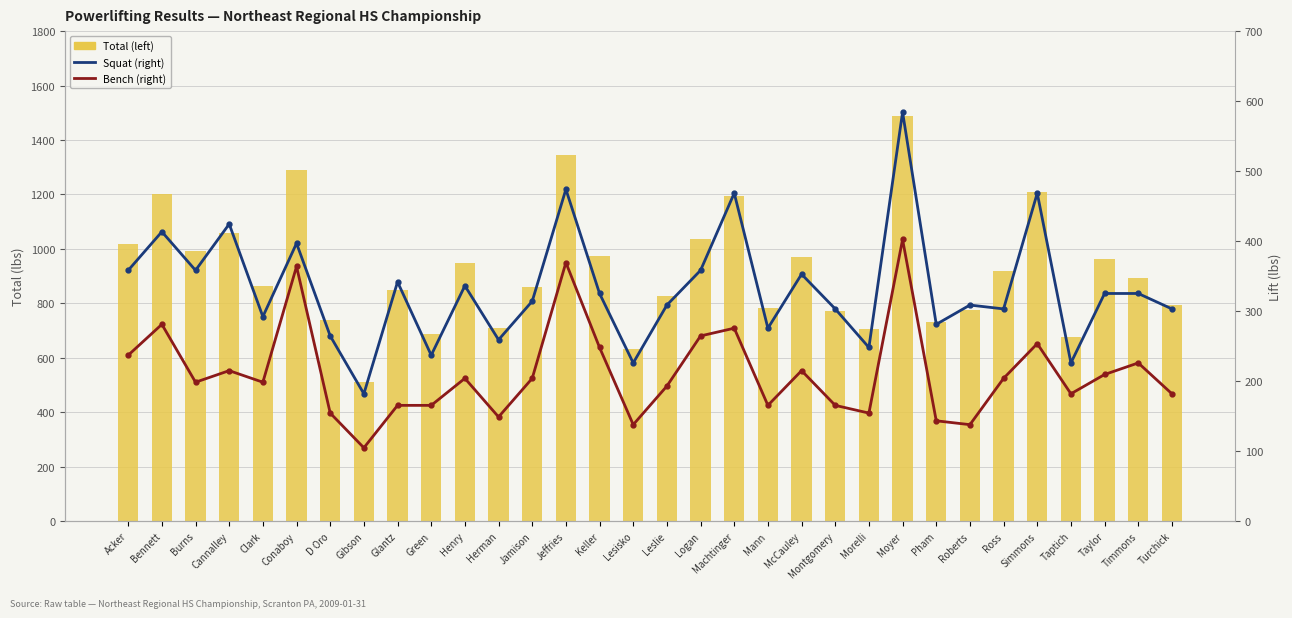

What is the difference between the second highest and minimum values in the Squat series?

292.1